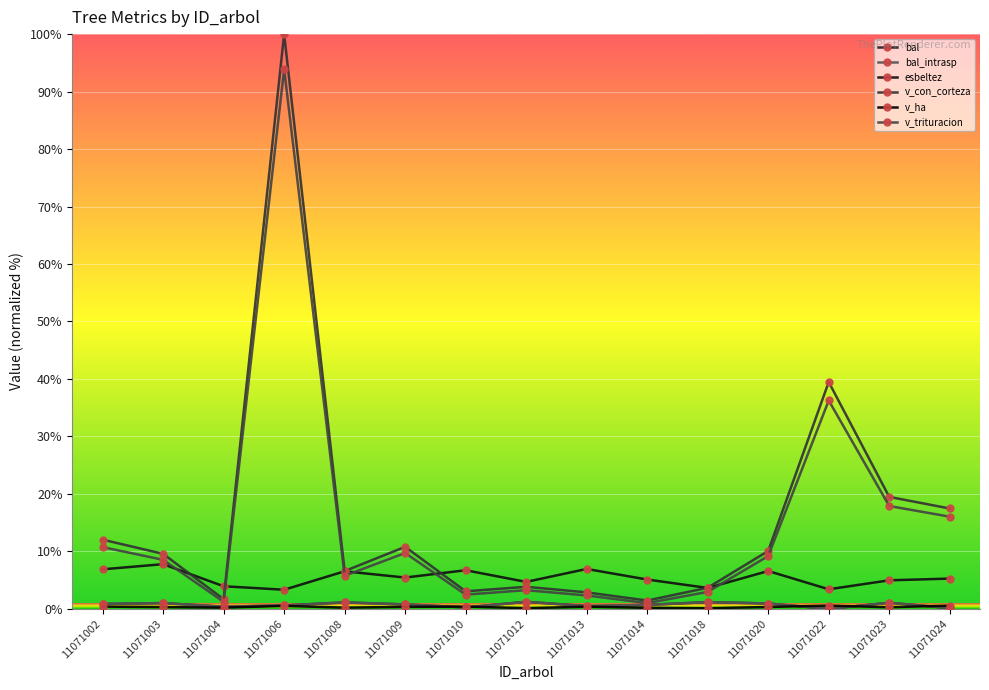

Does the chart have visible grid lines?

Yes